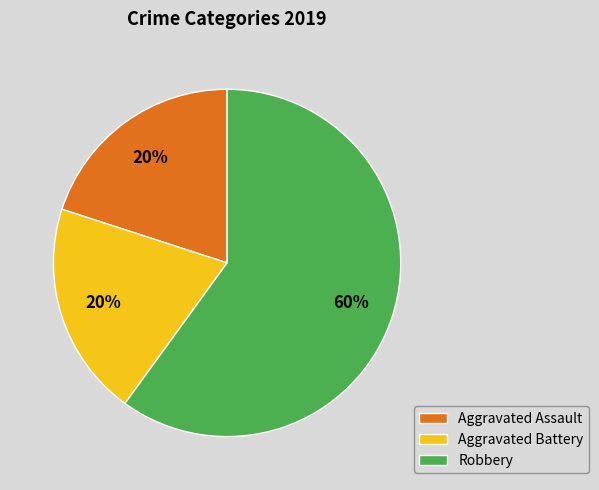

How many segments does this pie chart have?

3